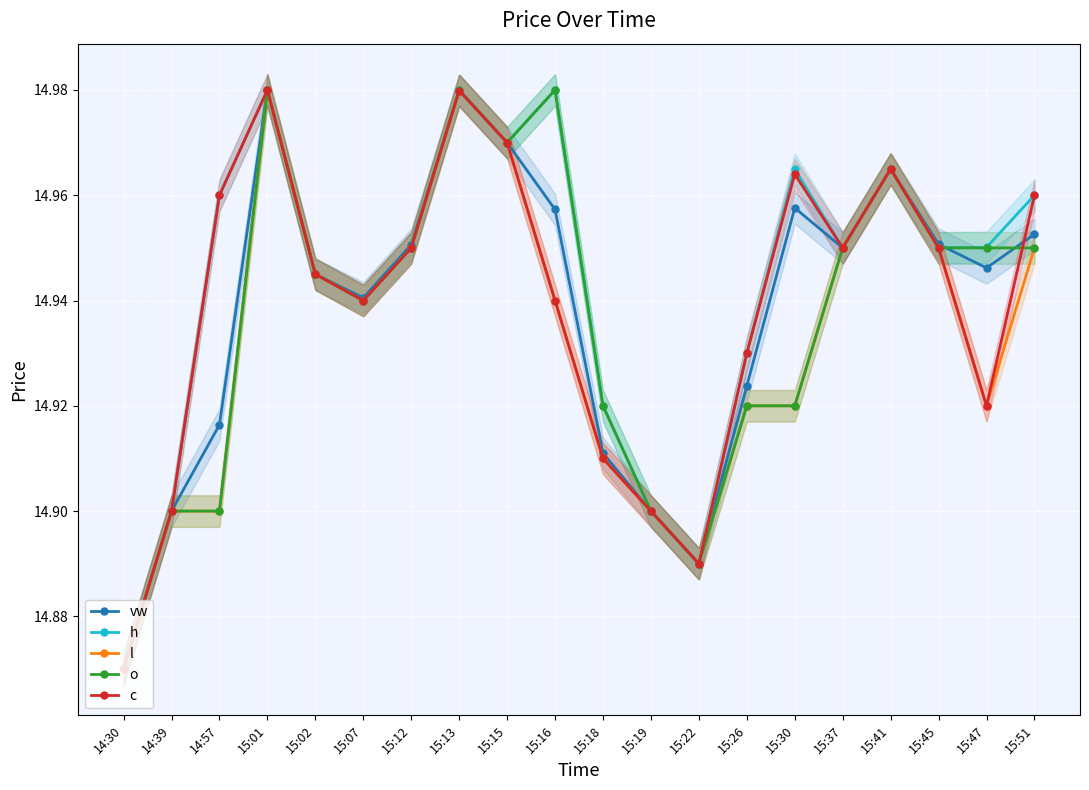

How many h values are between 14 and 15?

20